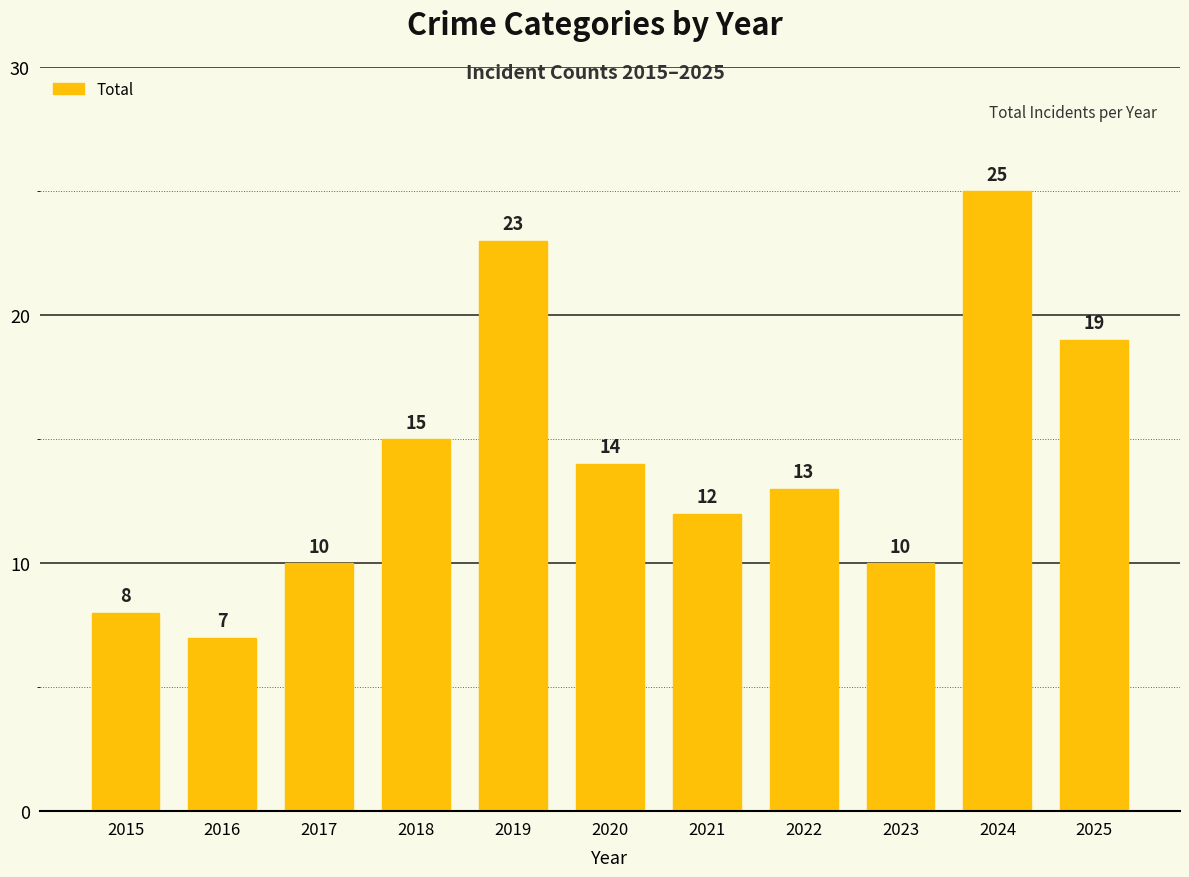

What is the approximate value at 2020, to the nearest 5?

15